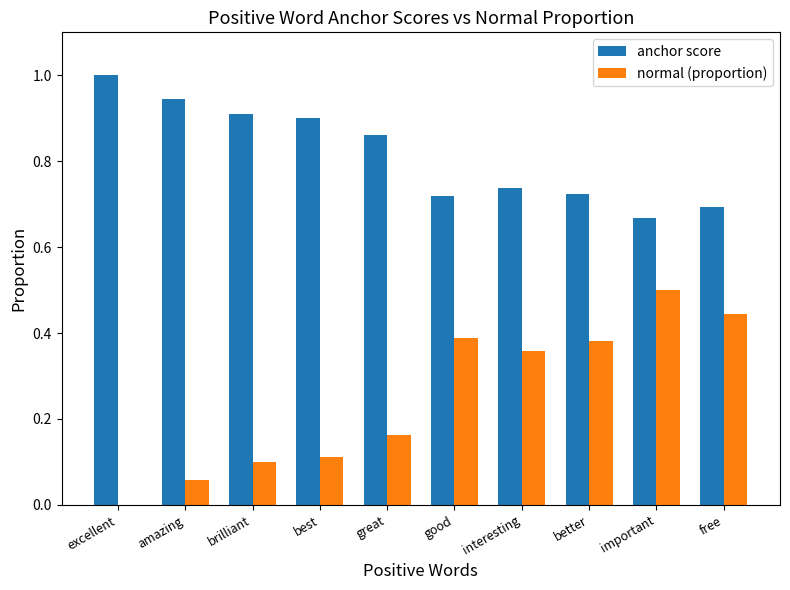

What is the sum of all normal (proportion) values?

2.5